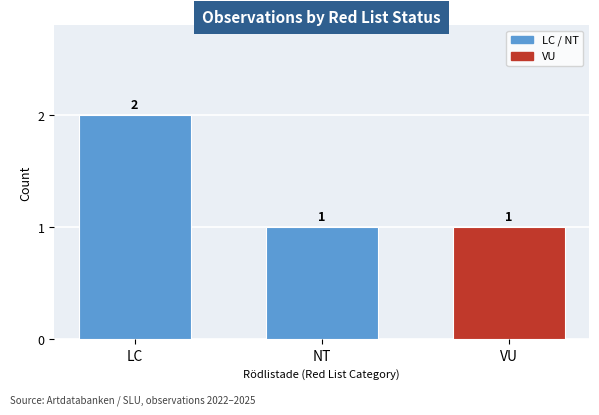

Are the bars grouped side by side (vs. stacked)?

No